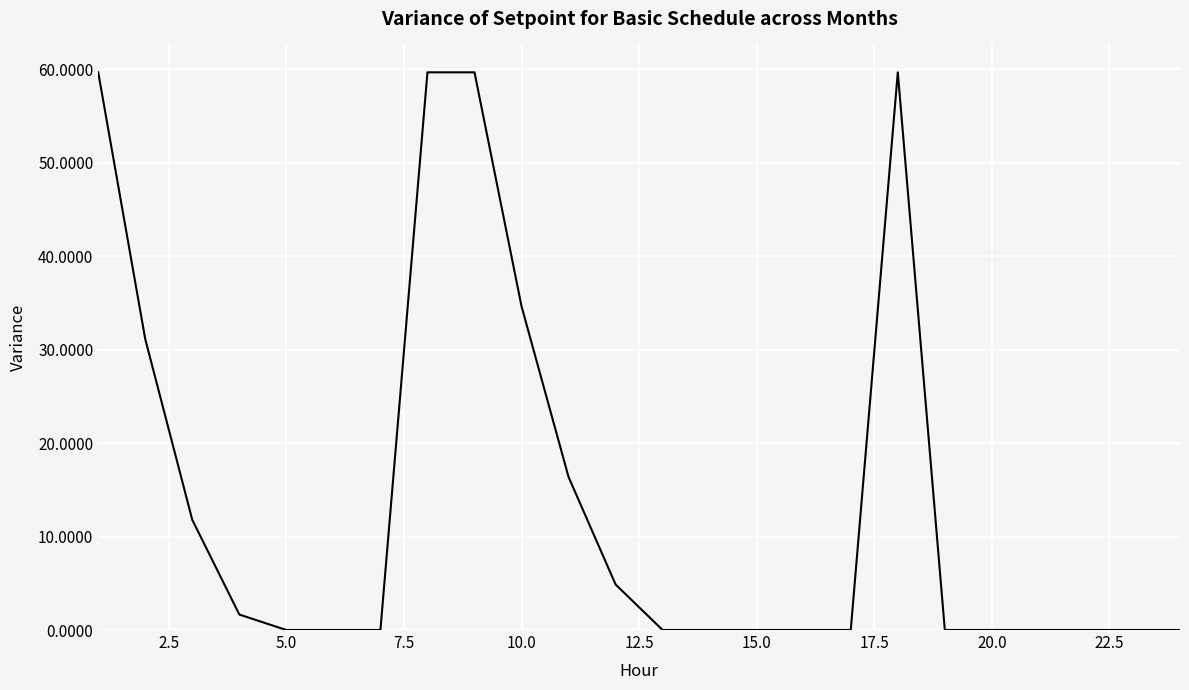

What is the difference between the maximum and minimum values?

59.7